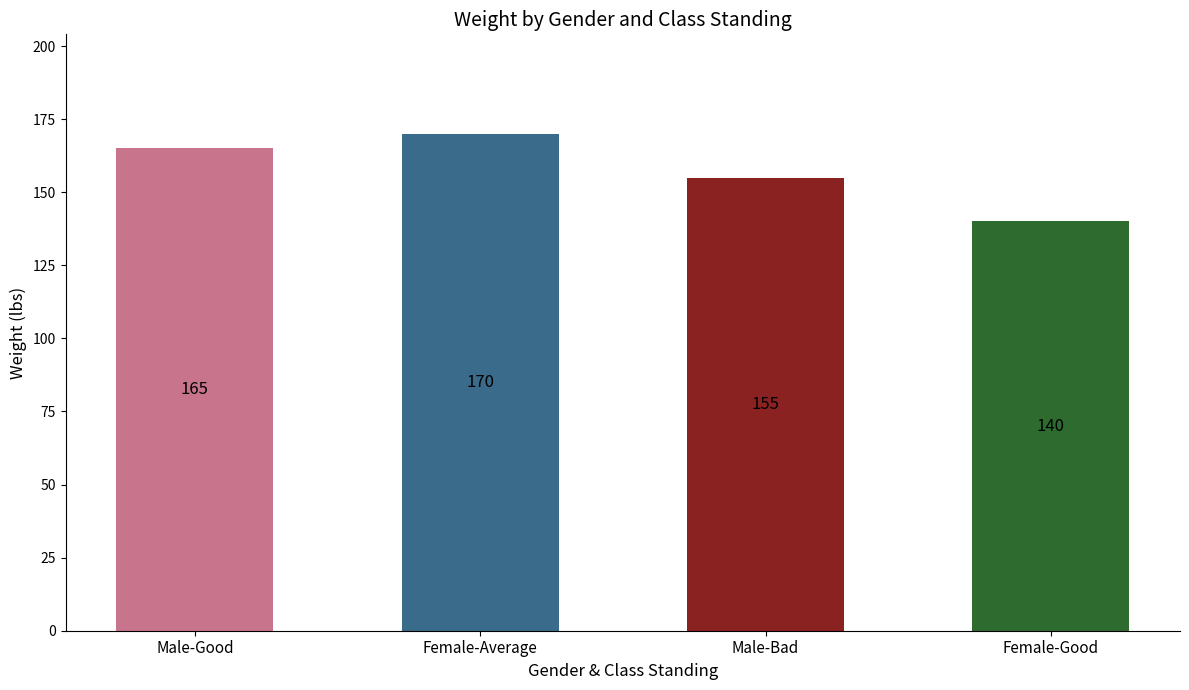

Does the chart contain any negative values?

No